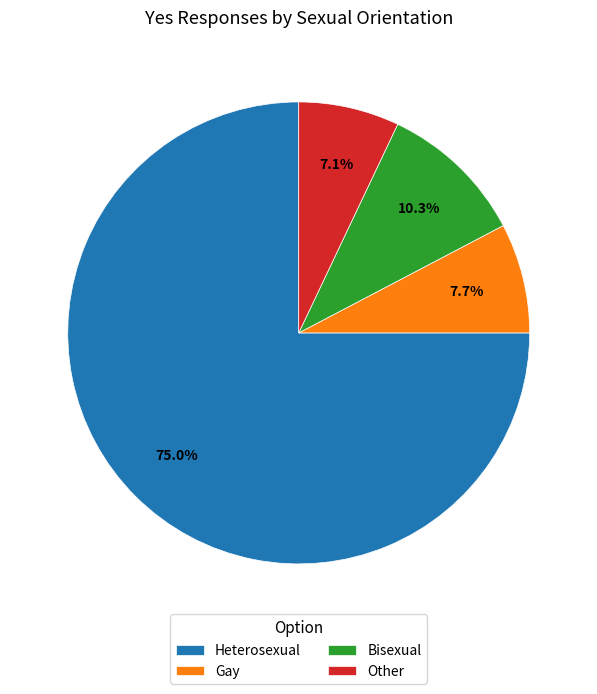

To the nearest percent, what is the difference between the Gay and Other slice percentages?

1%